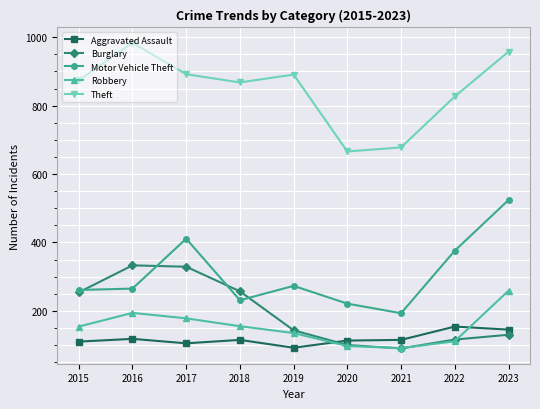

Which series has the largest range (max minus min)?

Motor Vehicle Theft